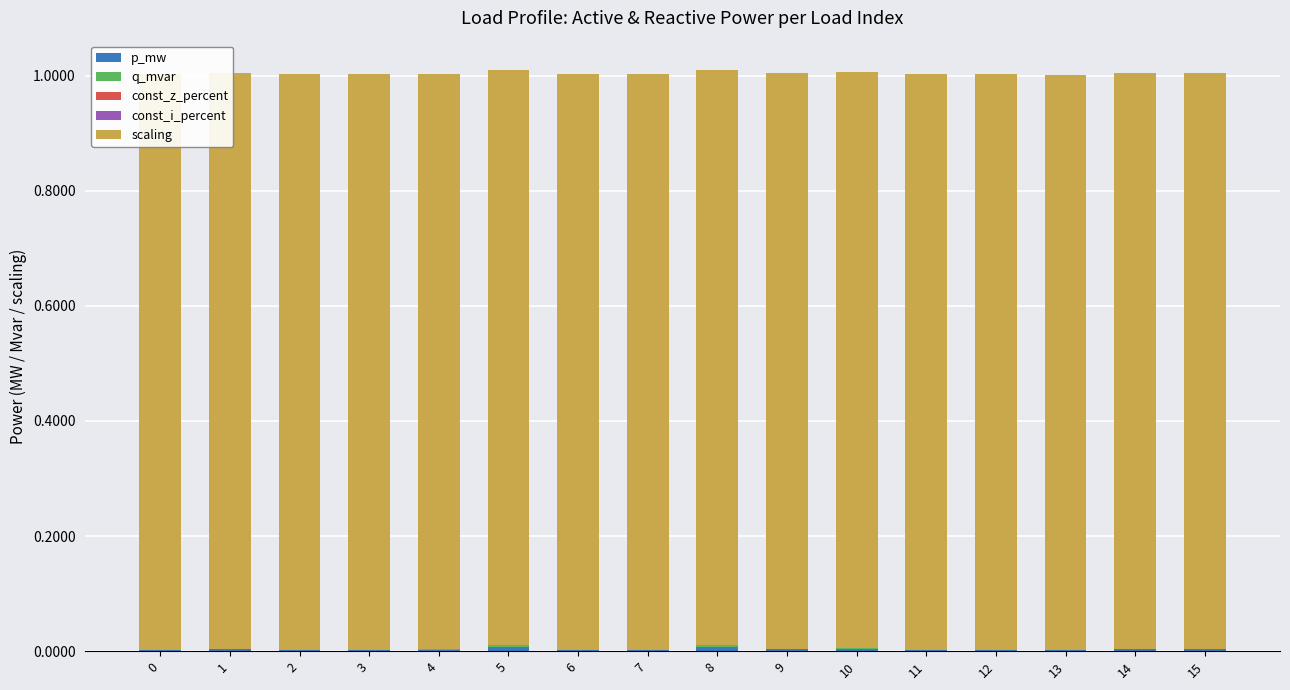

Which category has the lowest value in the q_mvar series?

13